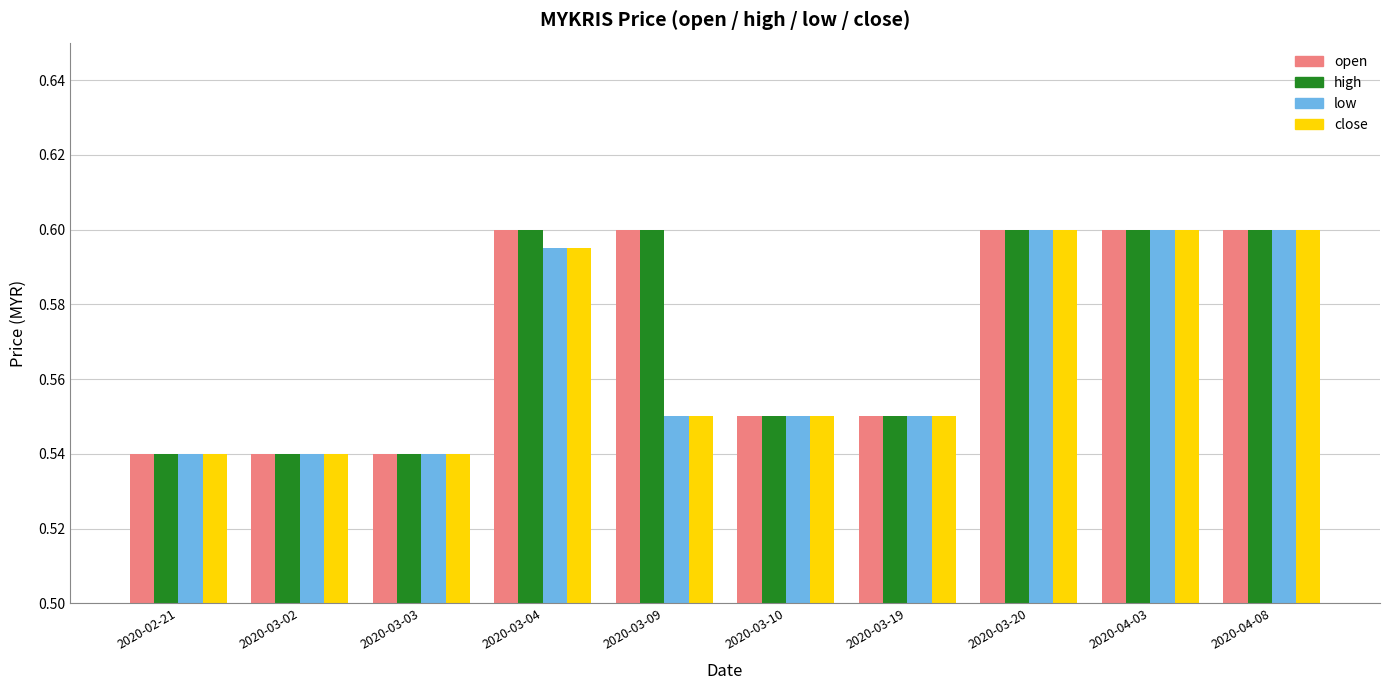

How many bars are there in total?

40